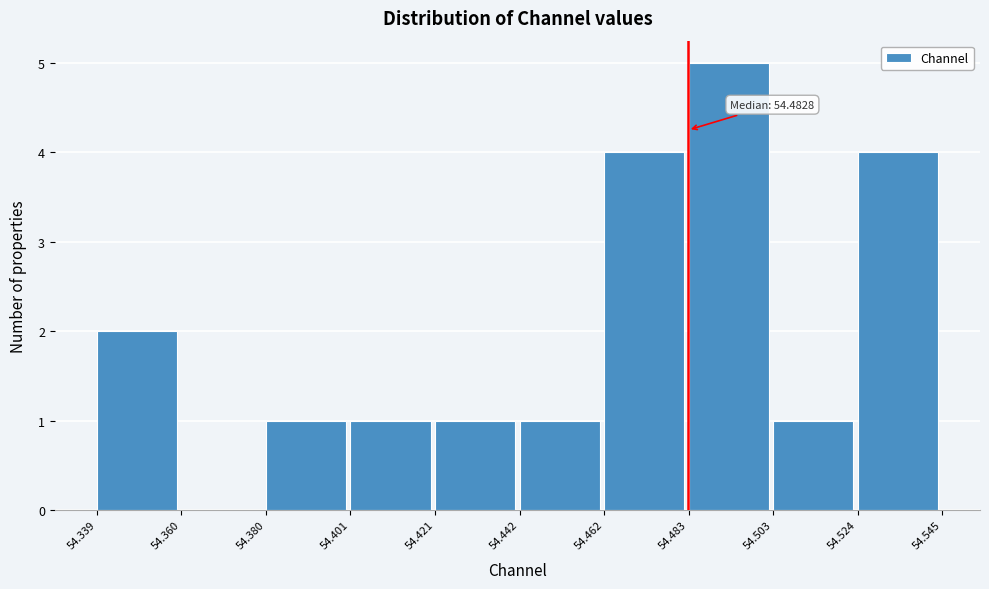

Which range on the x-axis has the tallest bar?

54.483 to 54.503